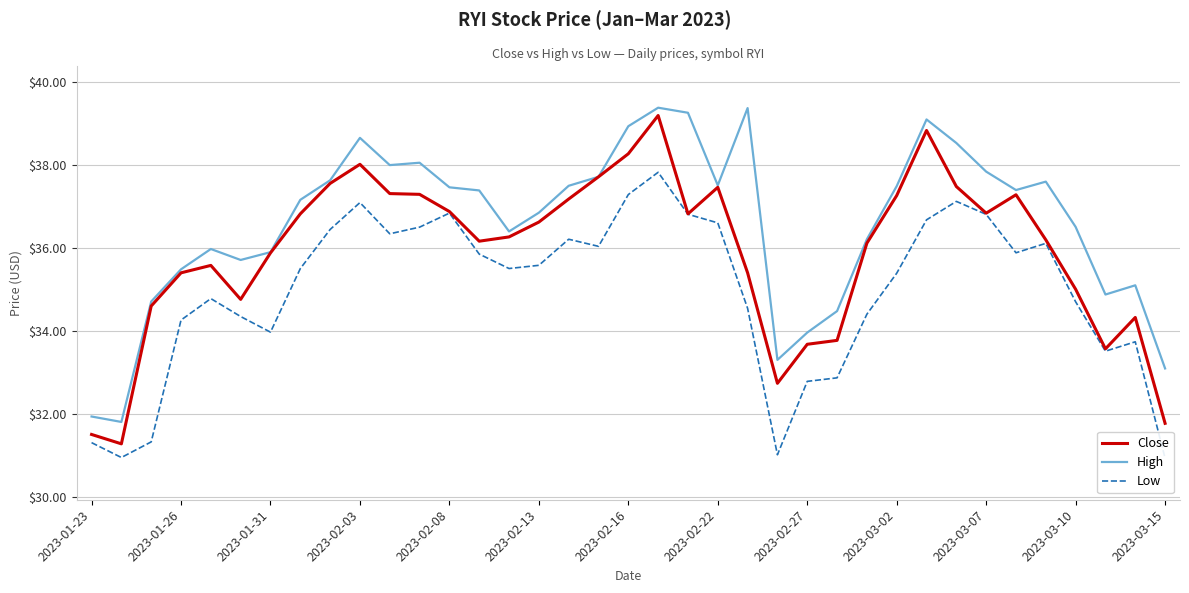

True or false: Low and High cross at least once.

False